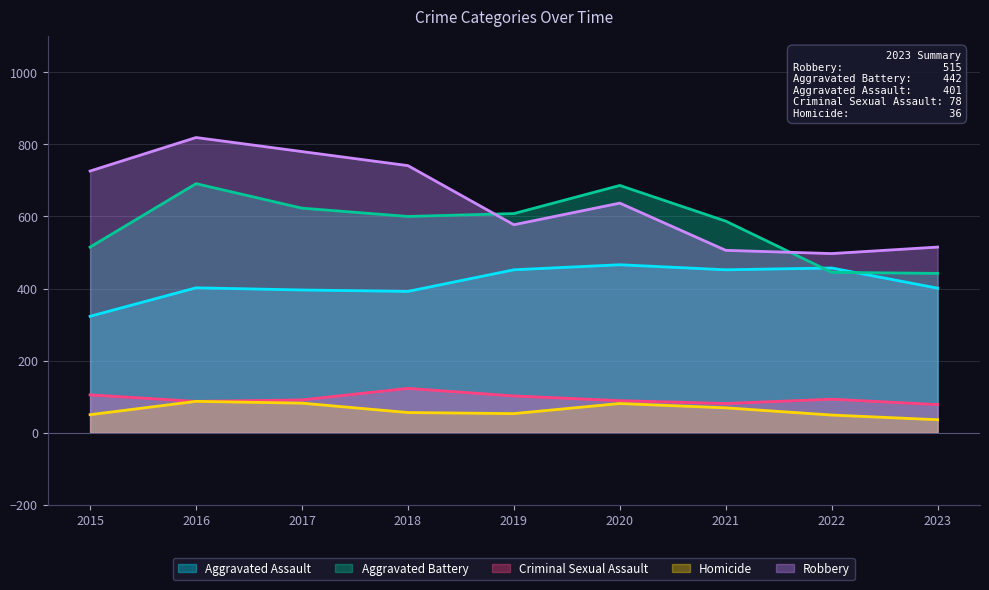

What is the difference between the Robbery values at 2019 and 2016?

242